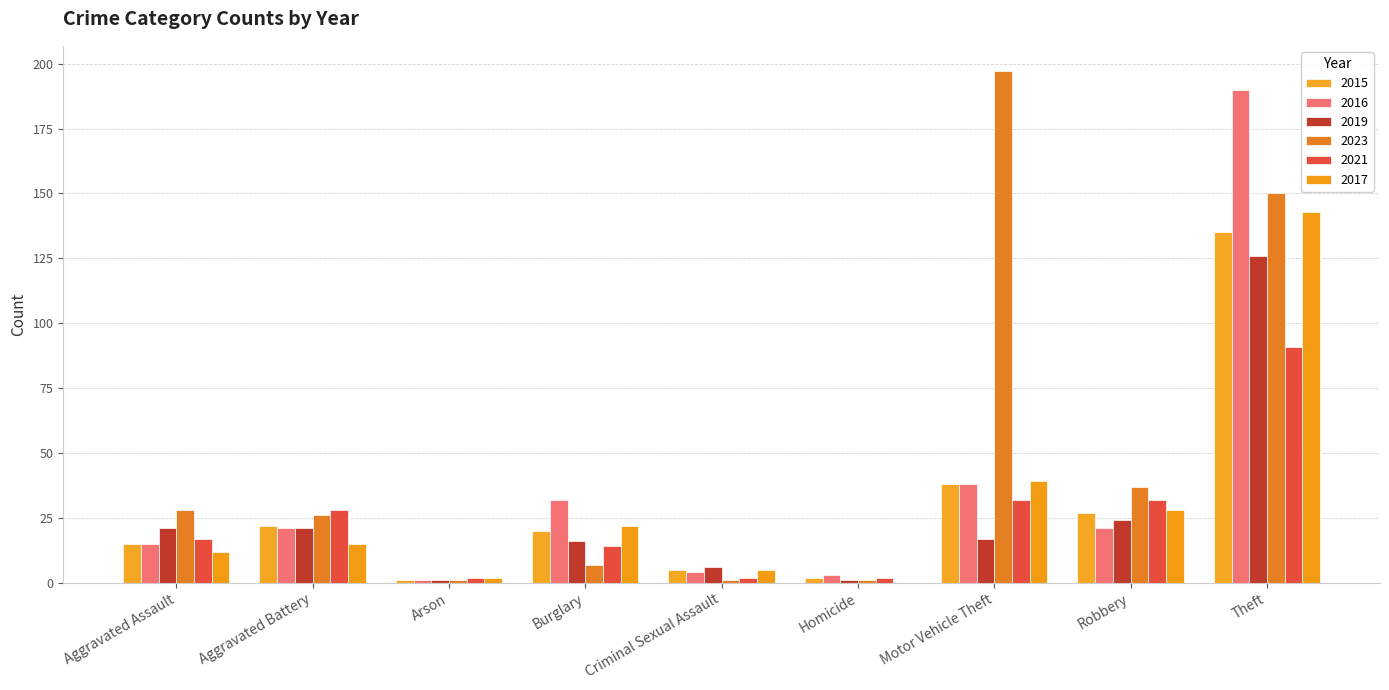

Rank the categories by 2023 value from highest to lowest.

Motor Vehicle Theft, Theft, Robbery, Aggravated Assault, Aggravated Battery, Burglary, Arson, Criminal Sexual Assault, Homicide